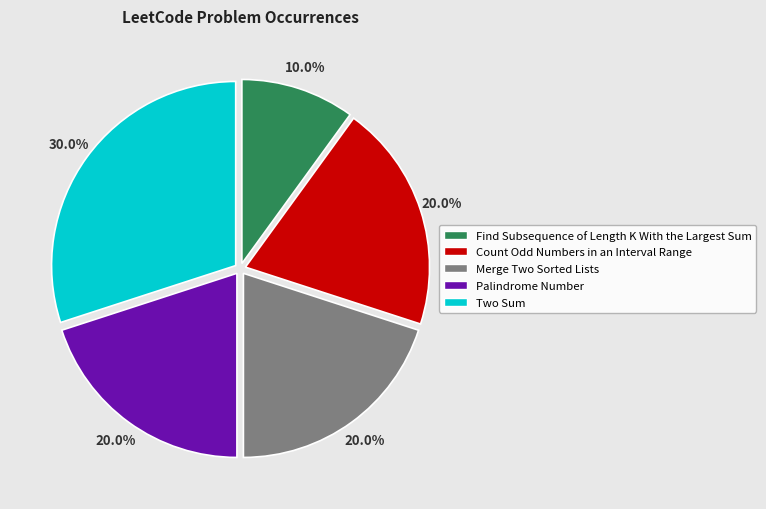

To the nearest percent, what is the average slice percentage?

20%